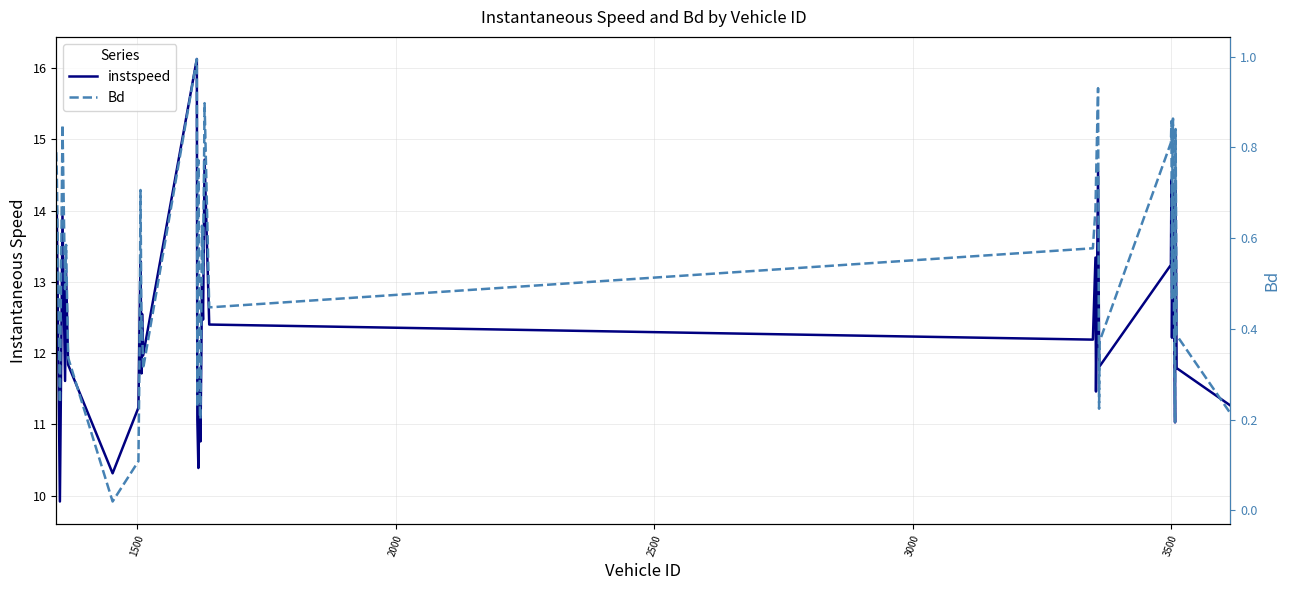

At how many categories does at least one series exceed 6?

40